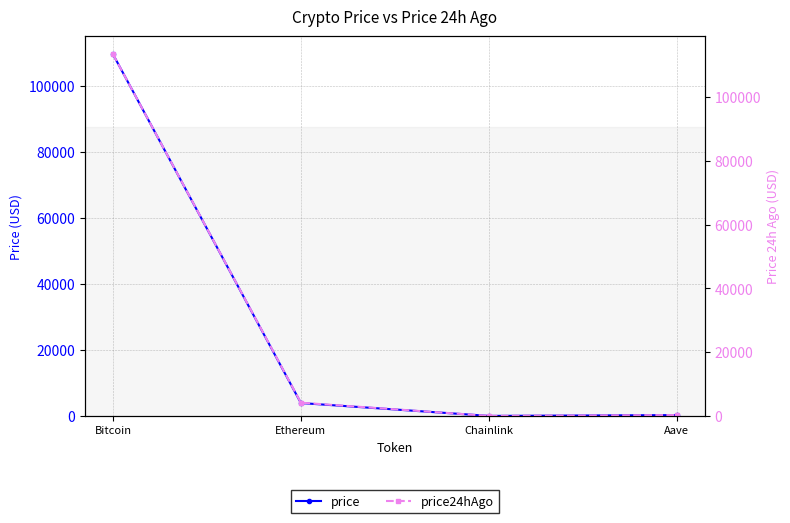

List the labels in order of price24hAgo value, smallest first.

Chainlink, Aave, Ethereum, Bitcoin